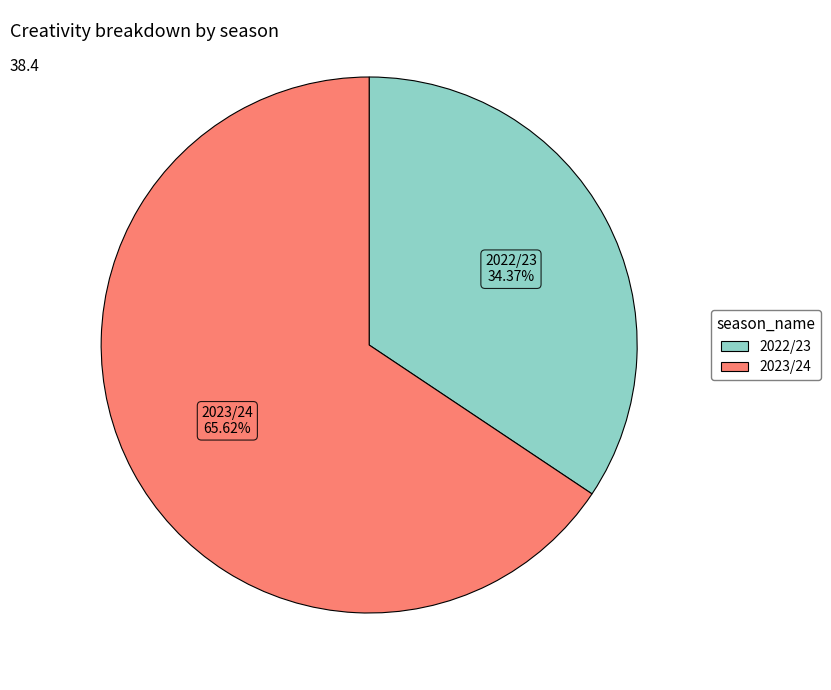

How many segments does this pie chart have?

2